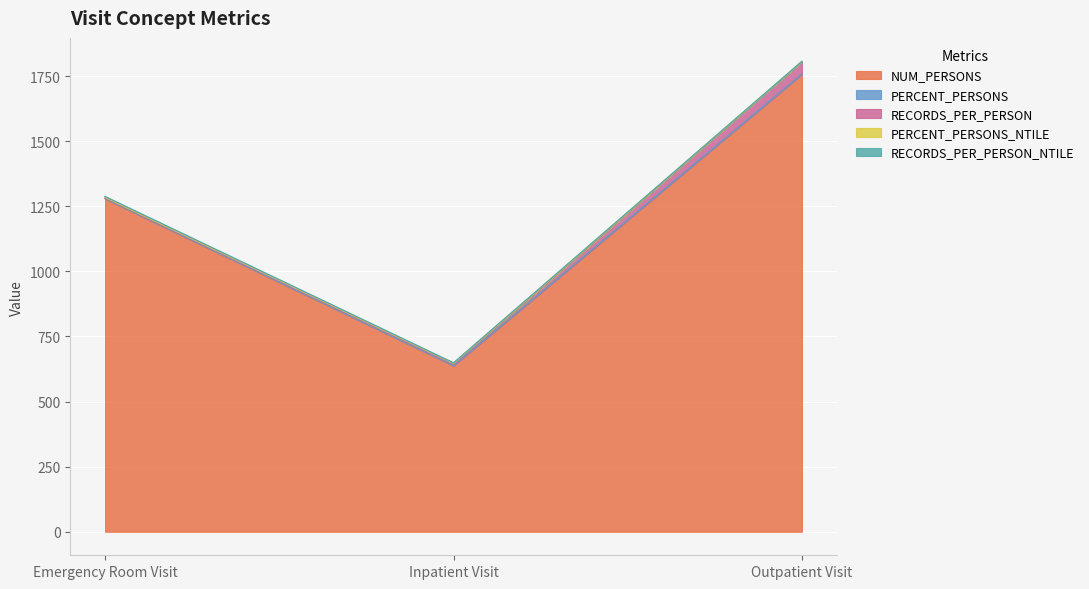

The NUM_PERSONS series shows 2471.4 at Outpatient Visit. True or false?

False